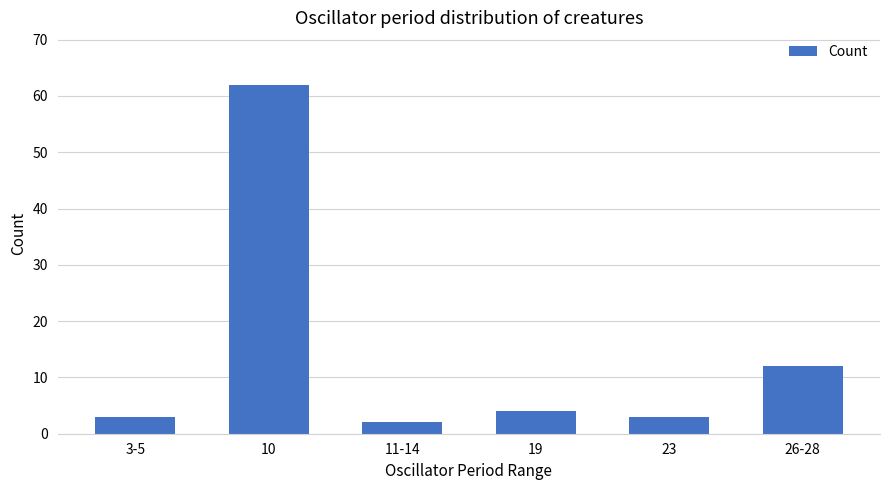

What is the average value?

14